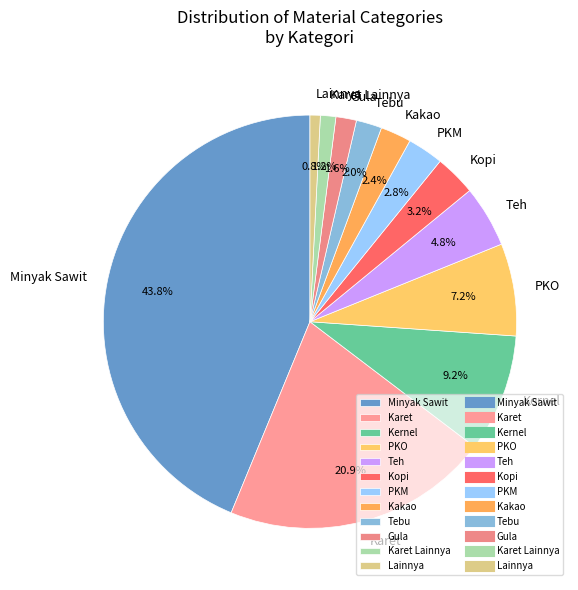

What is the largest slice in the pie chart?

Minyak Sawit